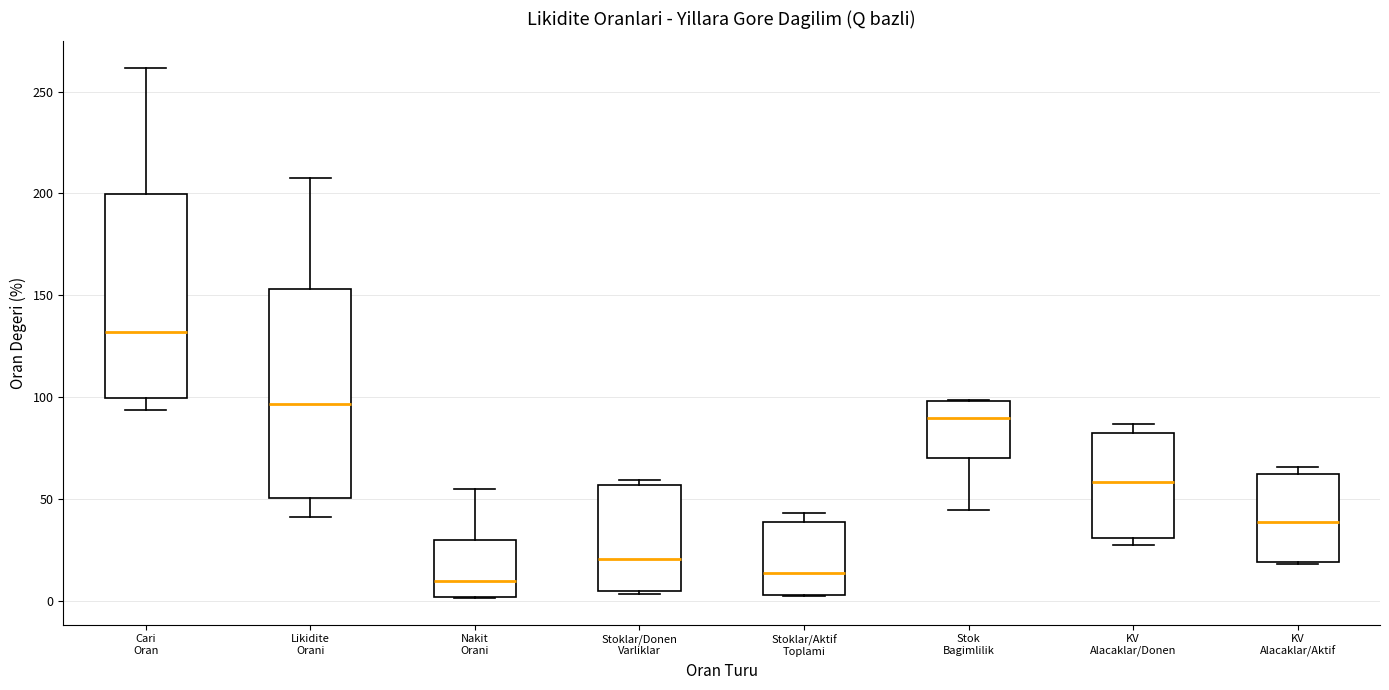

Reading left to right, transcribe this box plot: for each box, give where its median line is, the range the box spans, and where its two whiskers end, as read against the y-axis. The values are not printed on the chart, so give them approximately, as read against the axis.

Cari Oran: median 130, box 100 to 200, whiskers 95 to 260
Likidite Orani: median 95, box 50 to 155, whiskers 40 to 205
Nakit Orani: median 10, box 0 to 30, whiskers 0 to 55
Stoklar/Donen Varliklar: median 20, box 5 to 55, whiskers 5 to 60
Stoklar/Aktif Toplami: median 15, box 5 to 40, whiskers 0 to 45
Stok Bagimlilik: median 90, box 70 to 100, whiskers 45 to 100
KV Alacaklar/Donen: median 60, box 30 to 80, whiskers 30 (just below the box's lower edge) to 85
KV Alacaklar/Aktif: median 40, box 20 to 65, whiskers 20 to 65 (just above the box's upper edge)